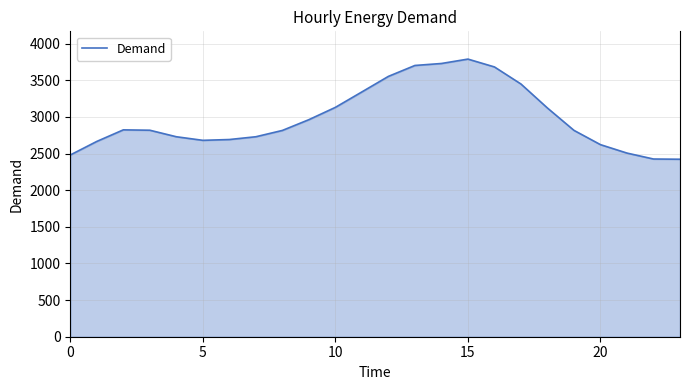

What is the minimum value shown in the chart?

2423